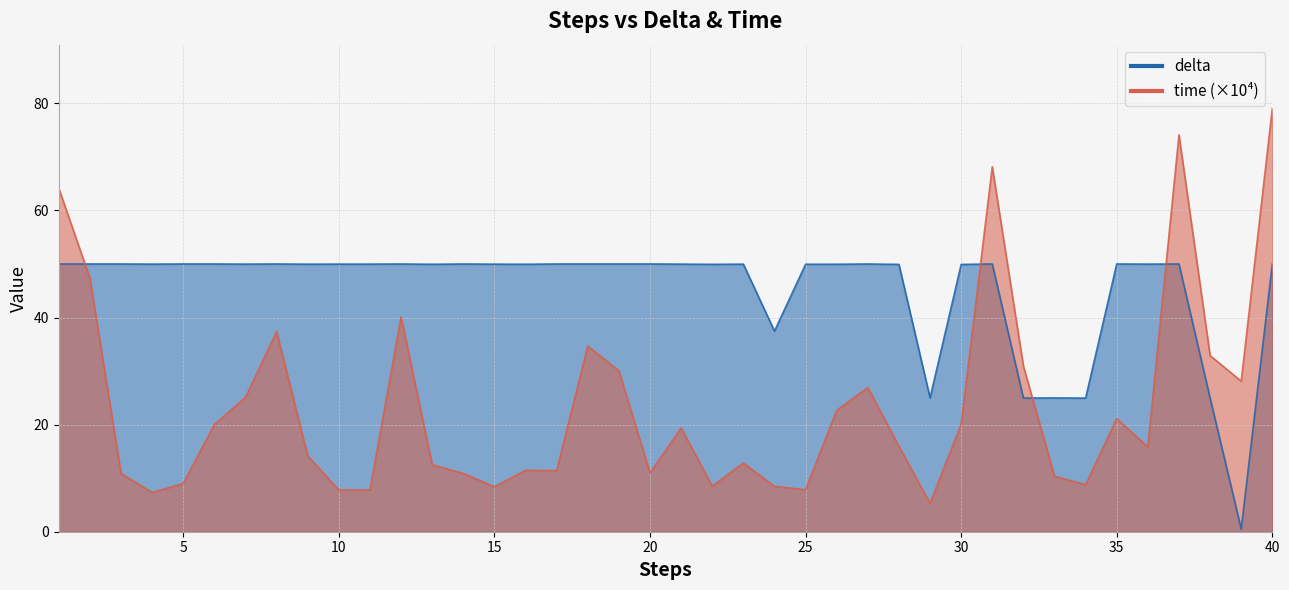

True or false: time has a value of 7.3 at 4.

True